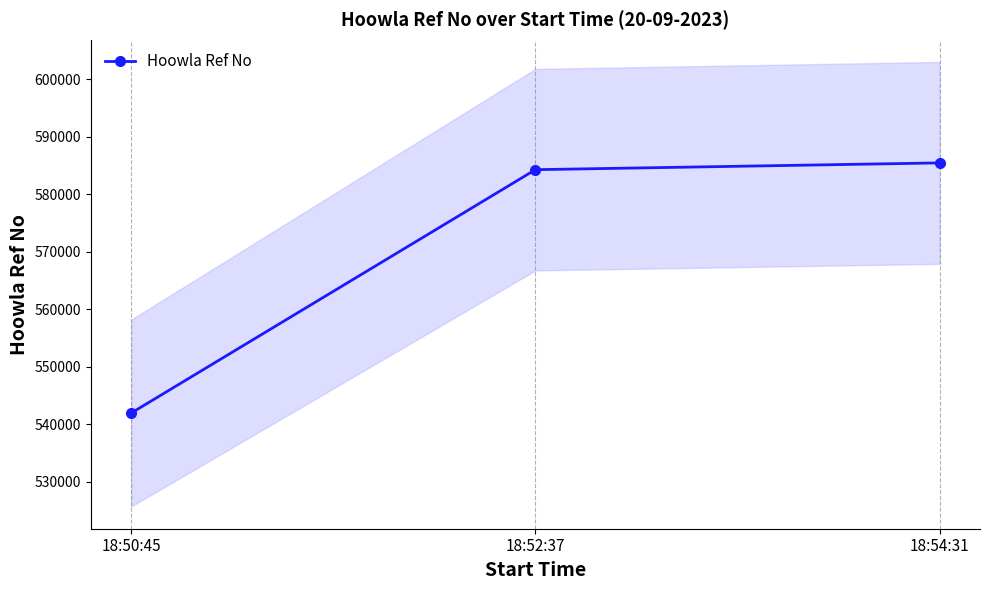

Does the chart have visible grid lines?

Yes